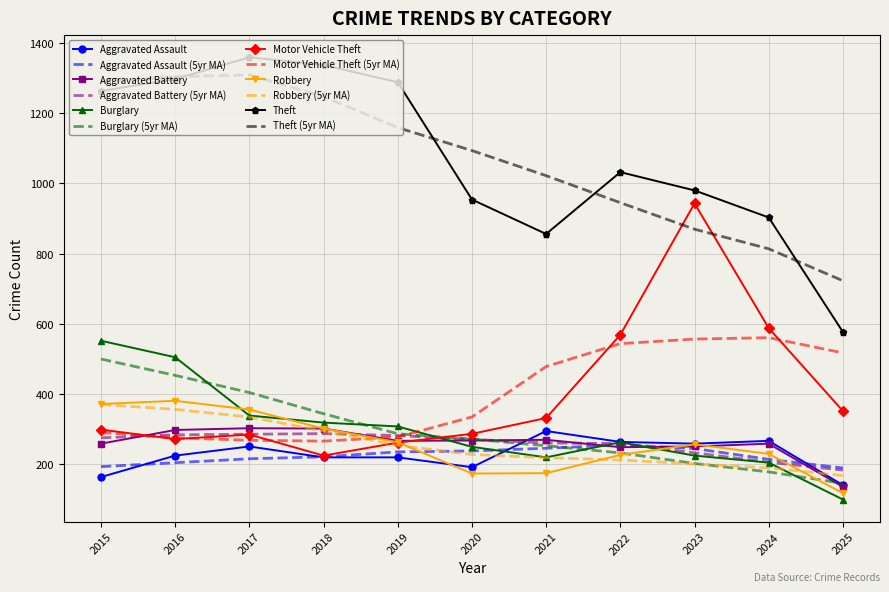

What is the approximate value of Robbery (5yr MA) at 2019?

254.0